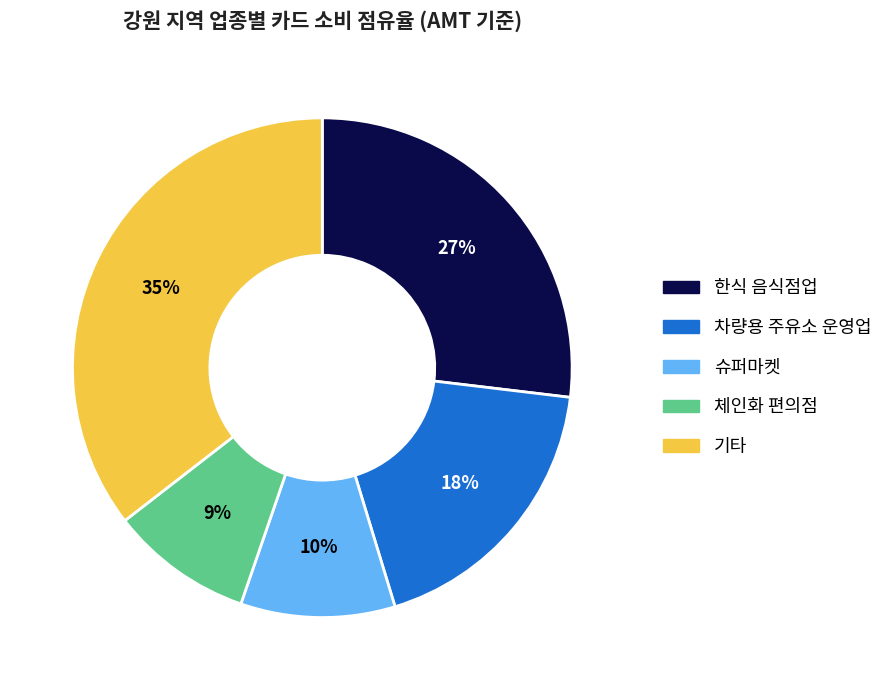

Is there any slice that represents more than half of the pie?

No